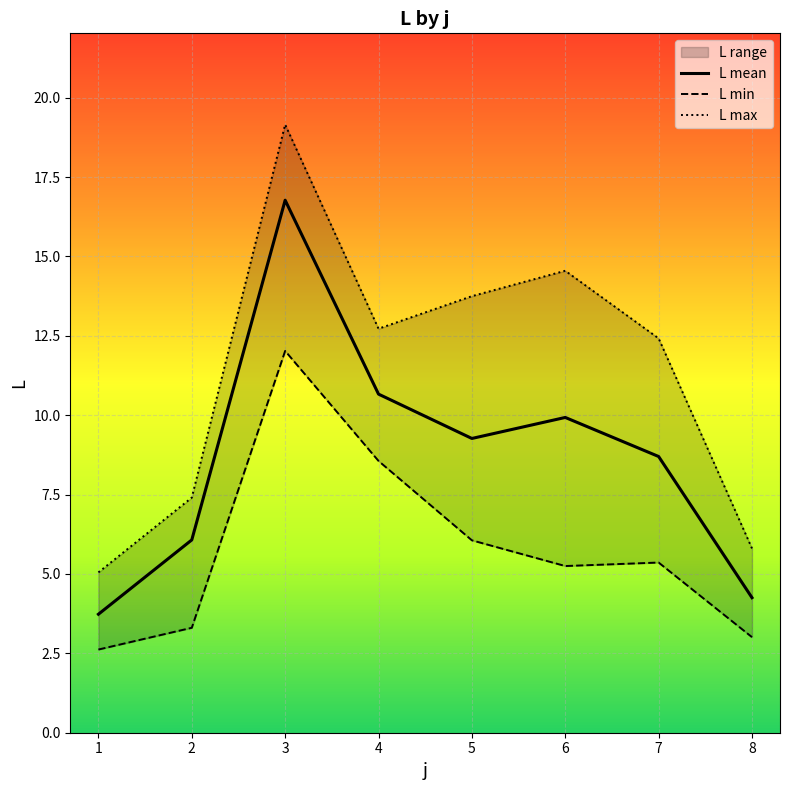

At which label is L mean closest to 10?

6